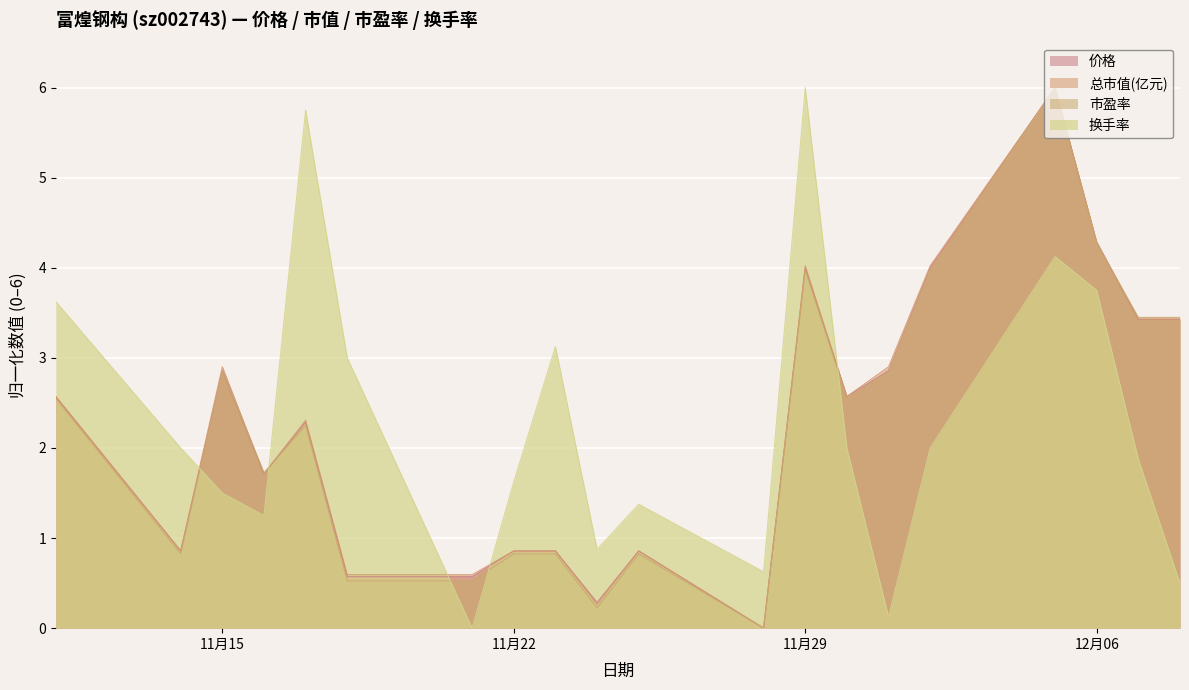

The 换手率 series shows 2.2 at 11月29. True or false?

False